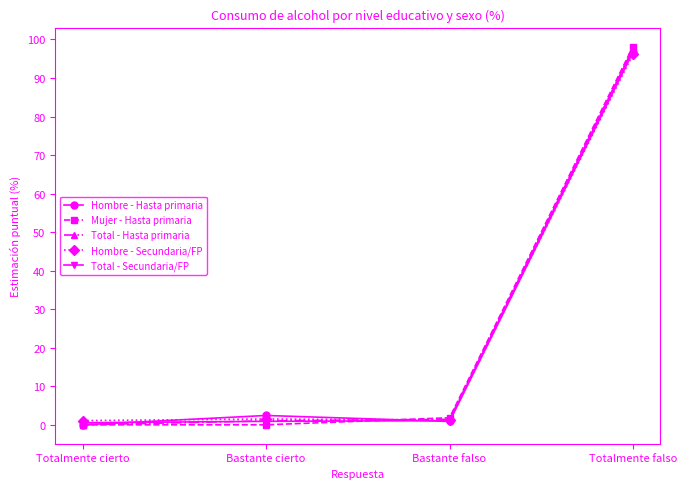

Is the value of Hombre - Secundaria/FP at Bastante cierto greater than the value of Hombre - Hasta primaria at Totalmente cierto?

Yes